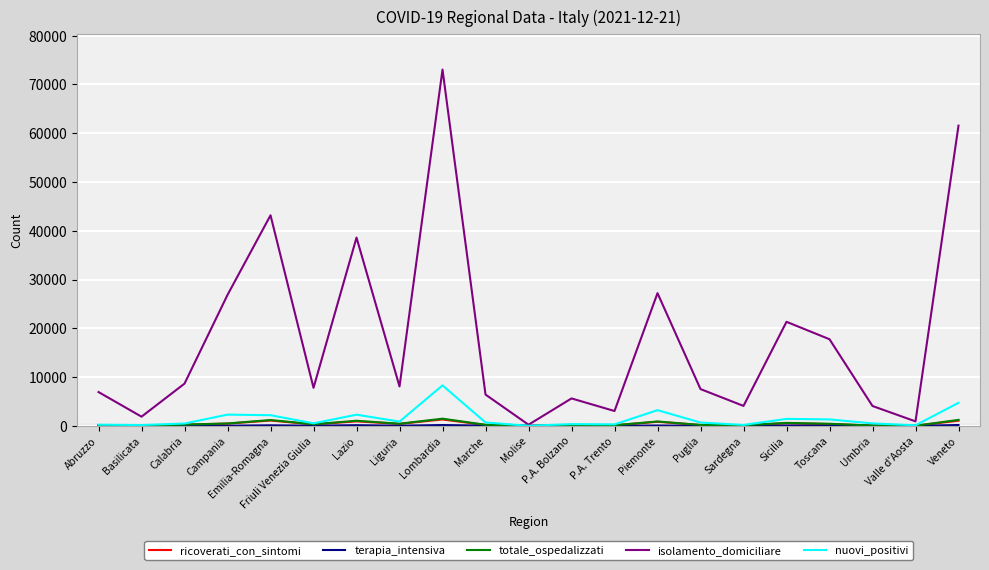

What is the greatest value displayed?

73048